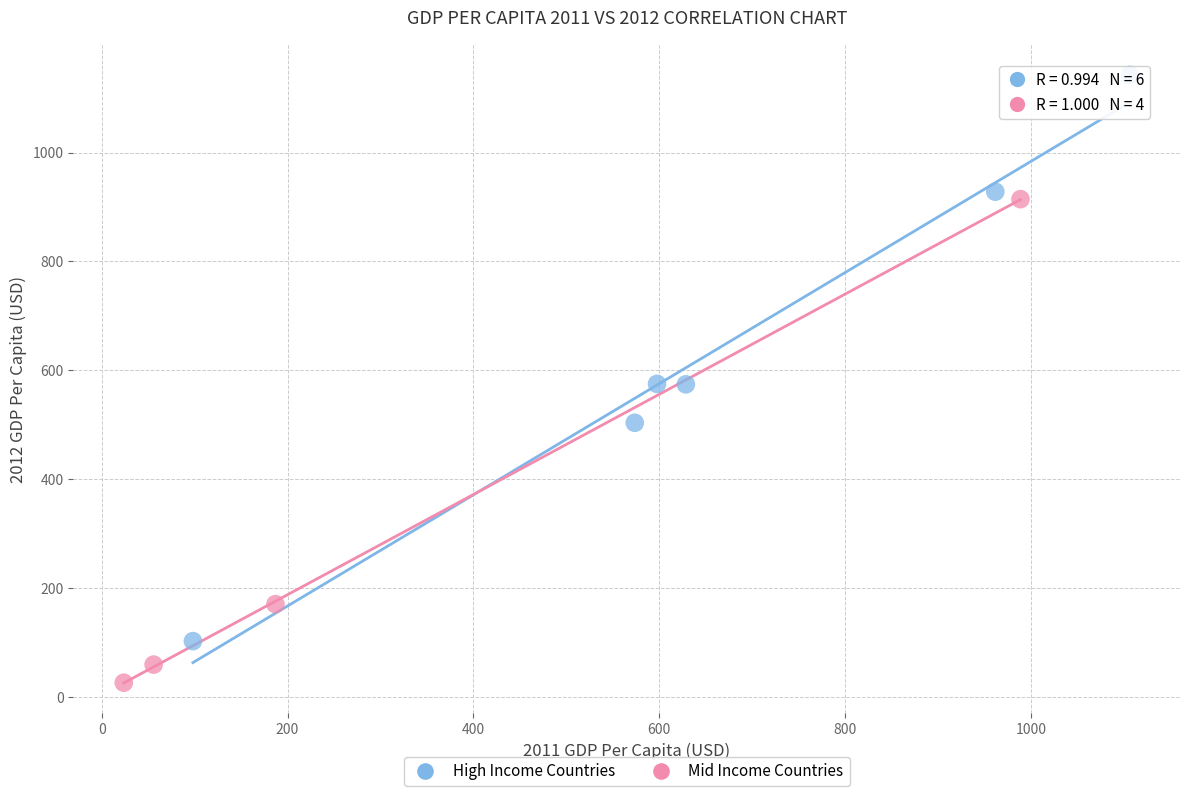

Which series has the largest Y range (max minus min)?

High Income Countries